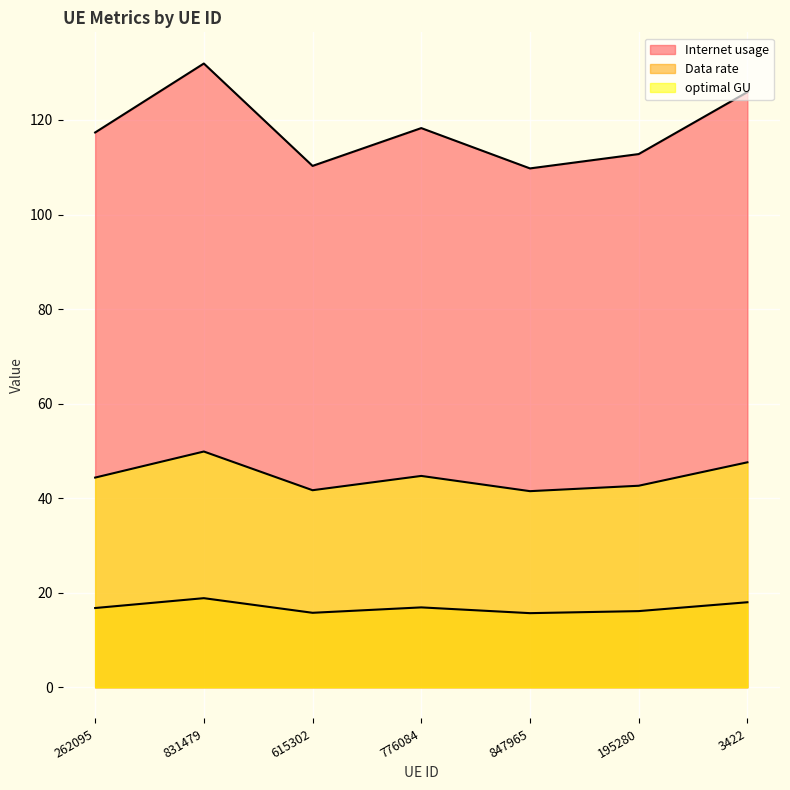

At which category is the sum across all series the highest?

831479